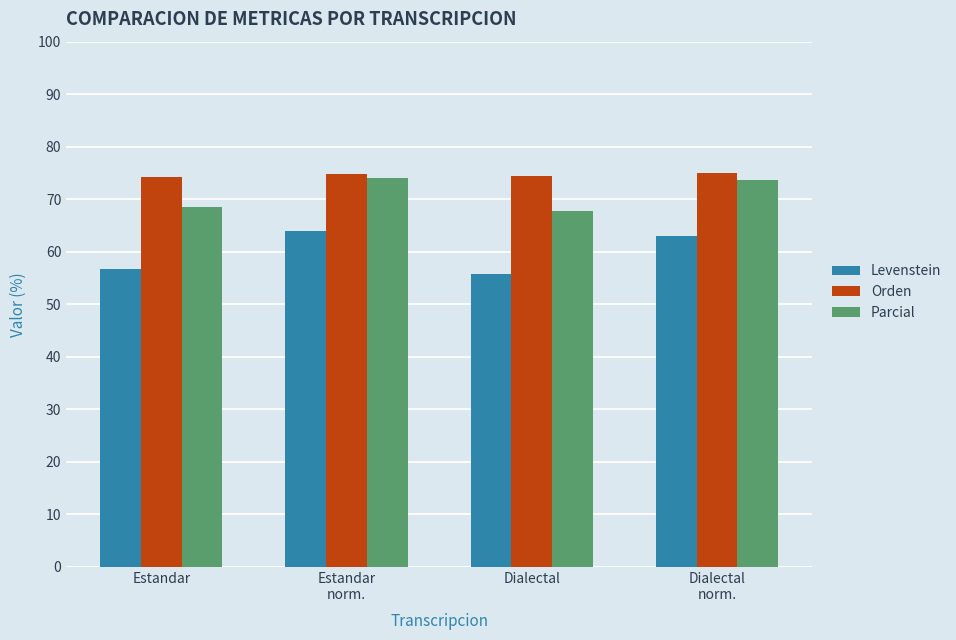

What value does the Levenstein series have at Dialectal?

55.7